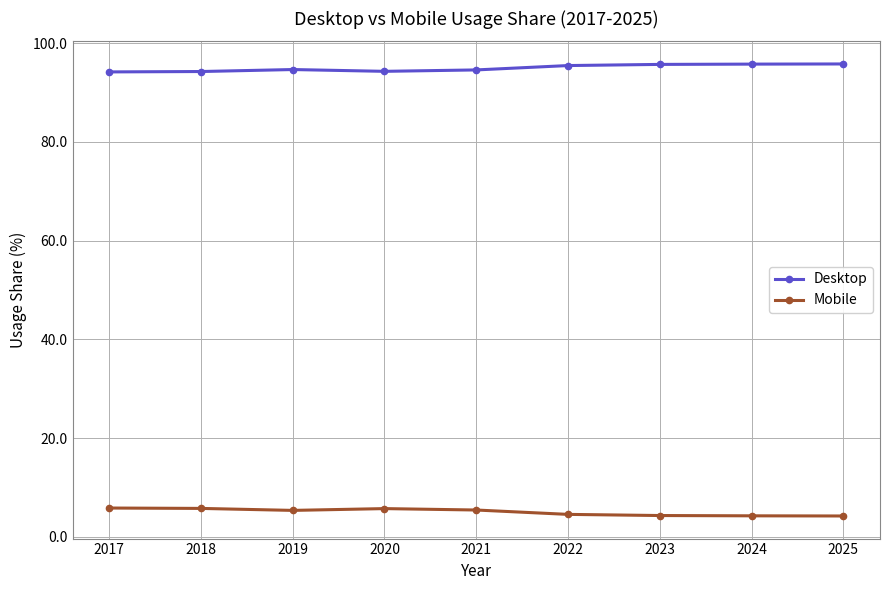

At how many categories does at least one series exceed 63?

9